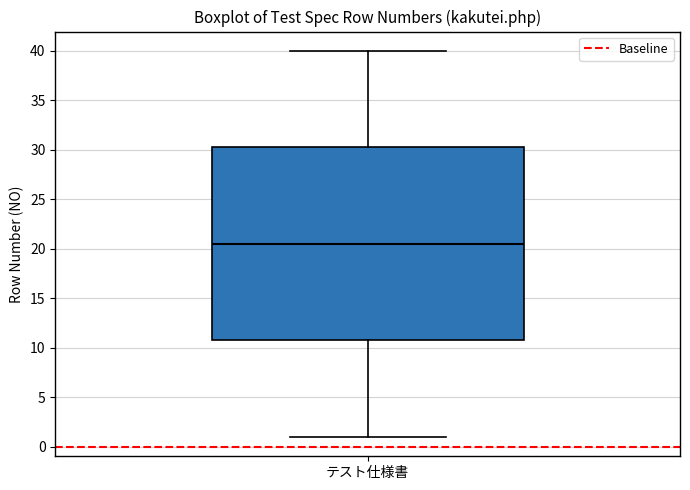

Read this box plot against the y-axis: the position of the median line, the range covered by the box, and the ends of both whiskers. The values are not printed on the chart, so give them approximately, as read against the axis.

median 20.5, box 11.0 to 30.5, whiskers 1.0 to 40.0